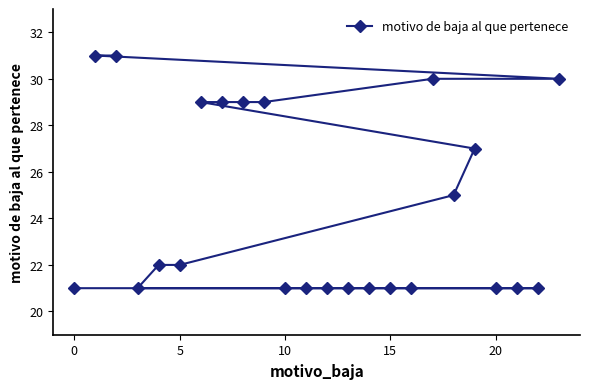

The chart shows a value of 22 at 5. True or false?

True